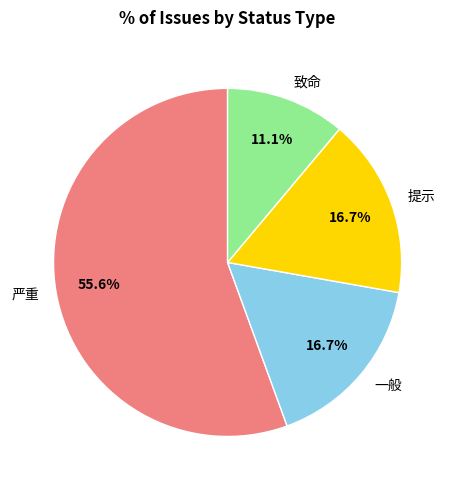

To the nearest percent, what portion does 提示 represent?

17%